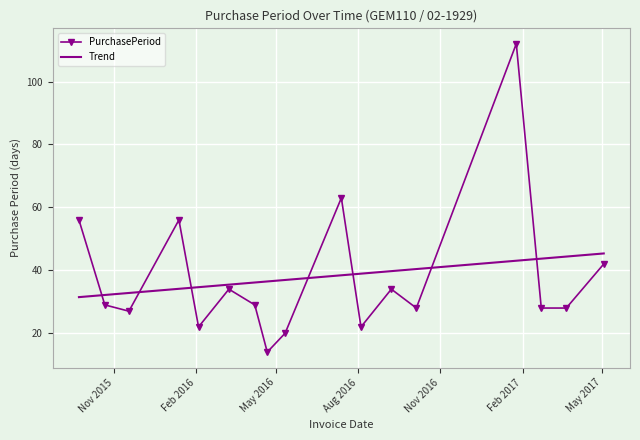

What is the average value of the Trend series?

37.9